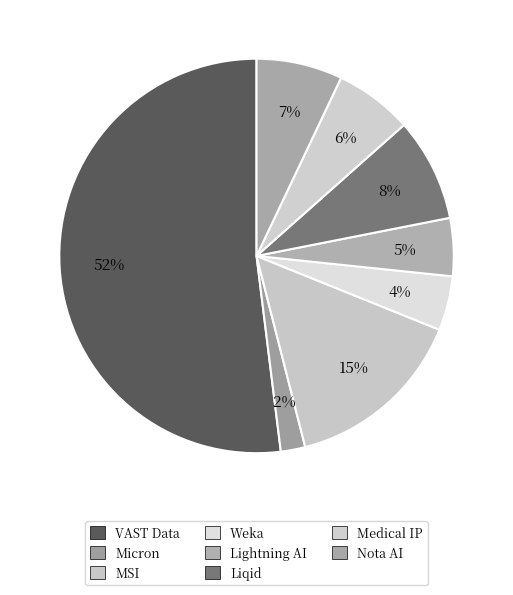

Rank the categories by value from lowest to highest.

Micron, Weka, Lightning AI, Medical IP, Nota AI, Liqid, MSI, VAST Data